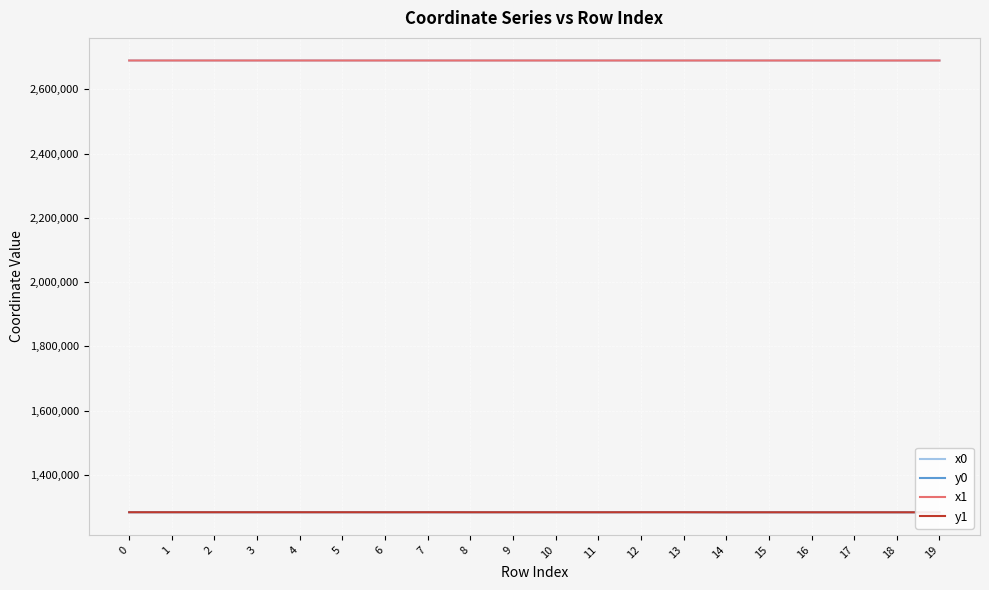

What is the difference between the y1 values at 11 and 15?

60.3